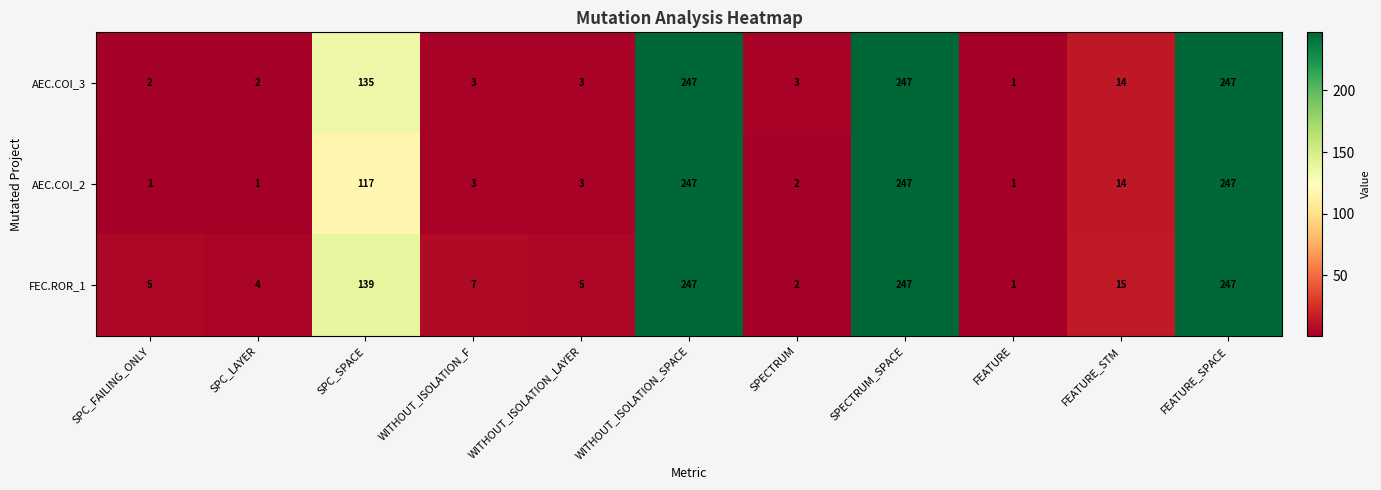

Where is FEC.ROR_1 nearest to the value 124?

SPC_SPACE